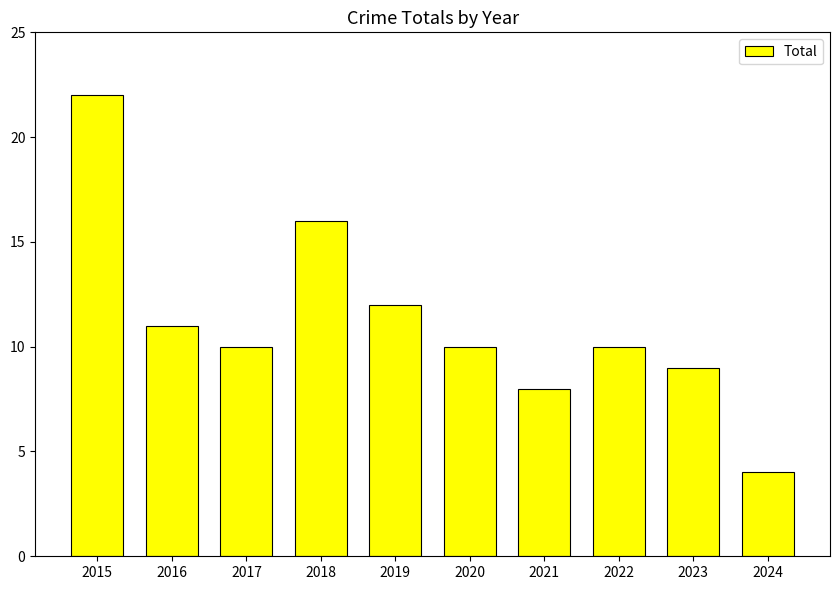

Which has a higher value, 2017 or 2024?

2017